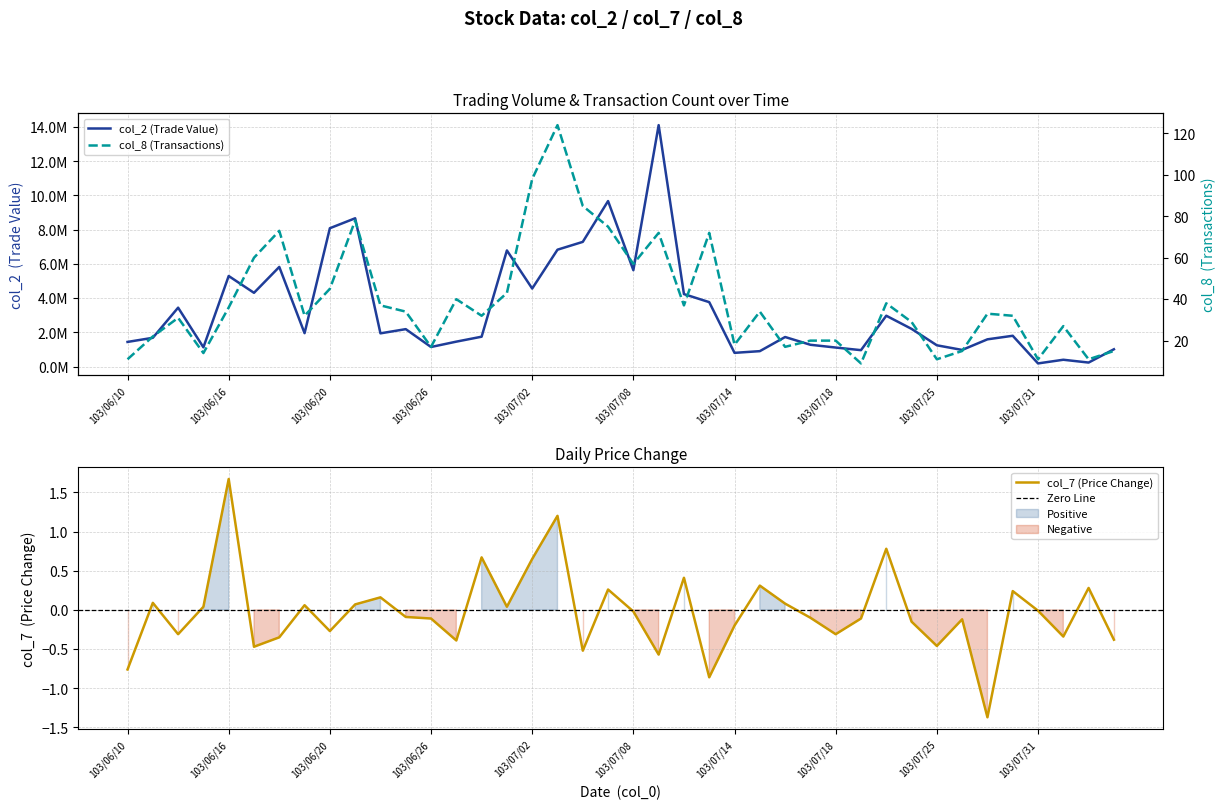

What is the label of the 24th point from the right?

103/07/02